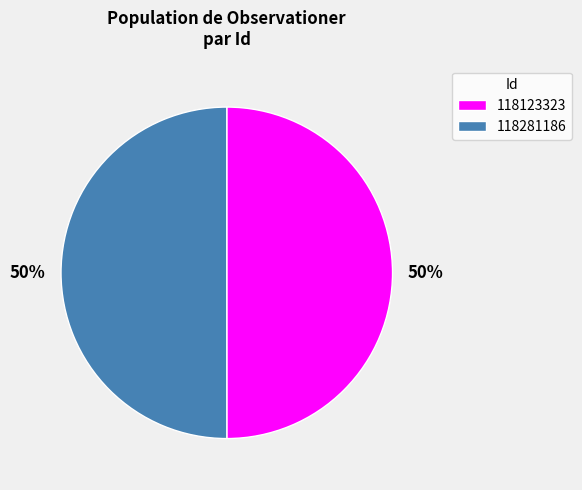

To the nearest percent, what is the average slice percentage?

50%